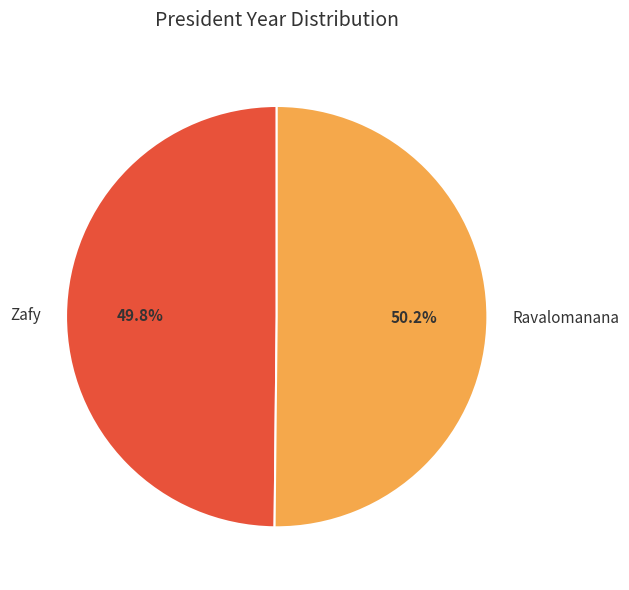

Count the number of slices in the pie.

2